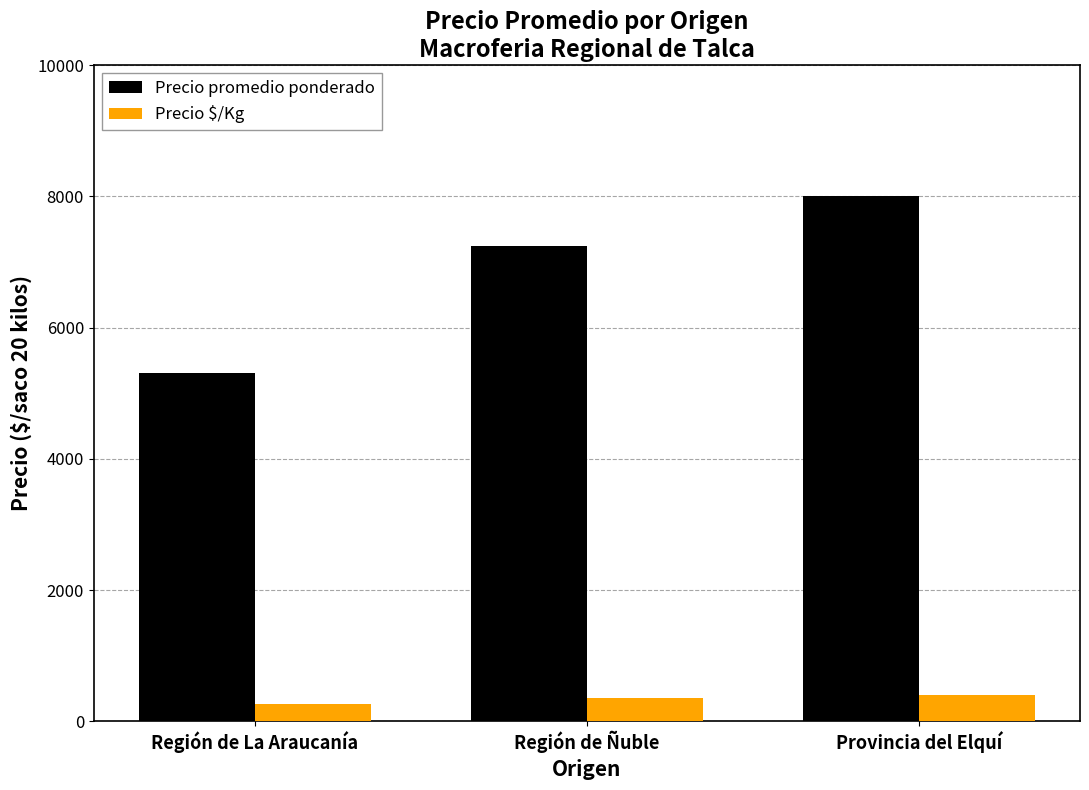

Is it true that Precio promedio ponderado equals 5302 at Región de La Araucanía?

True